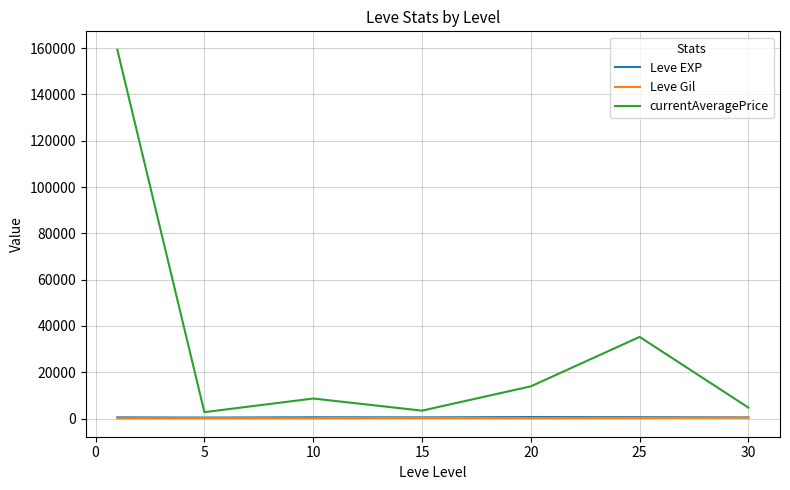

Which series has the largest range (max minus min)?

currentAveragePrice